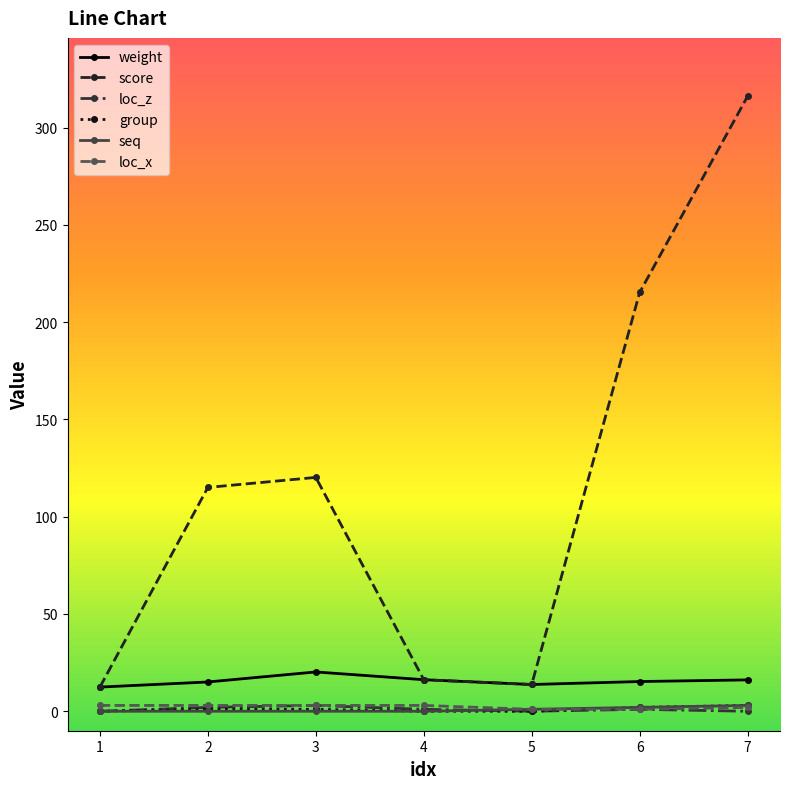

Which series has the largest total across all categories?

score